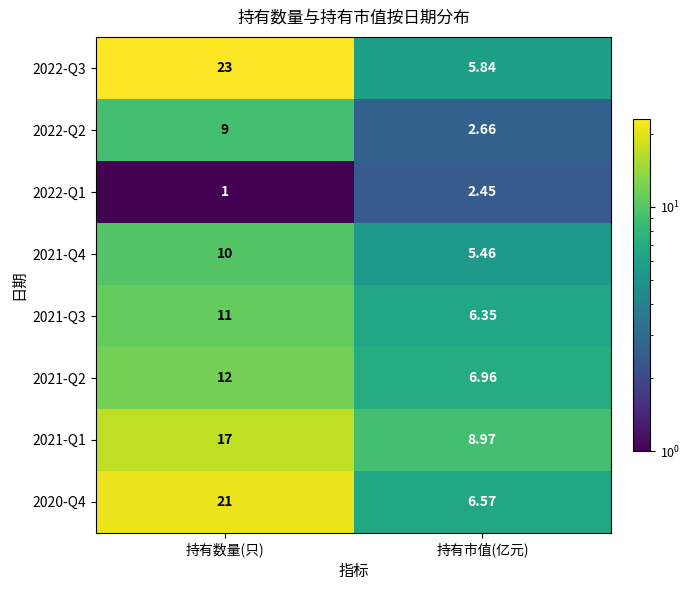

At 持有数量(只), list the series in order from largest to smallest.

2022-Q3, 2020-Q4, 2021-Q1, 2021-Q2, 2021-Q3, 2021-Q4, 2022-Q2, 2022-Q1